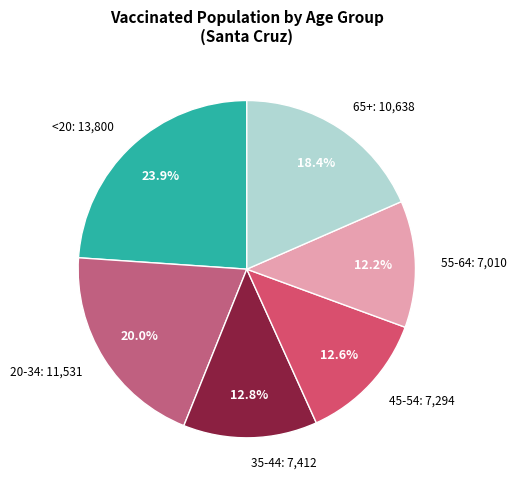

Is there any slice that represents more than half of the pie?

No